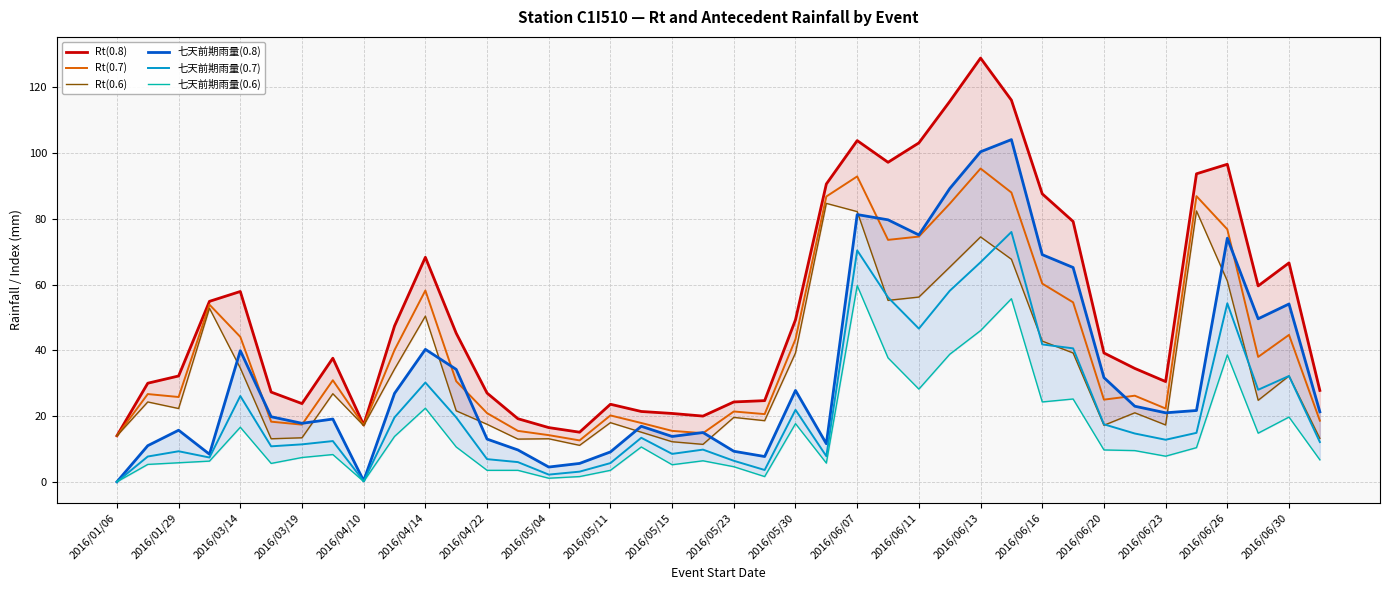

In Rt(0.8), how many points are lower than both neighbors (excluding endpoints)?

7